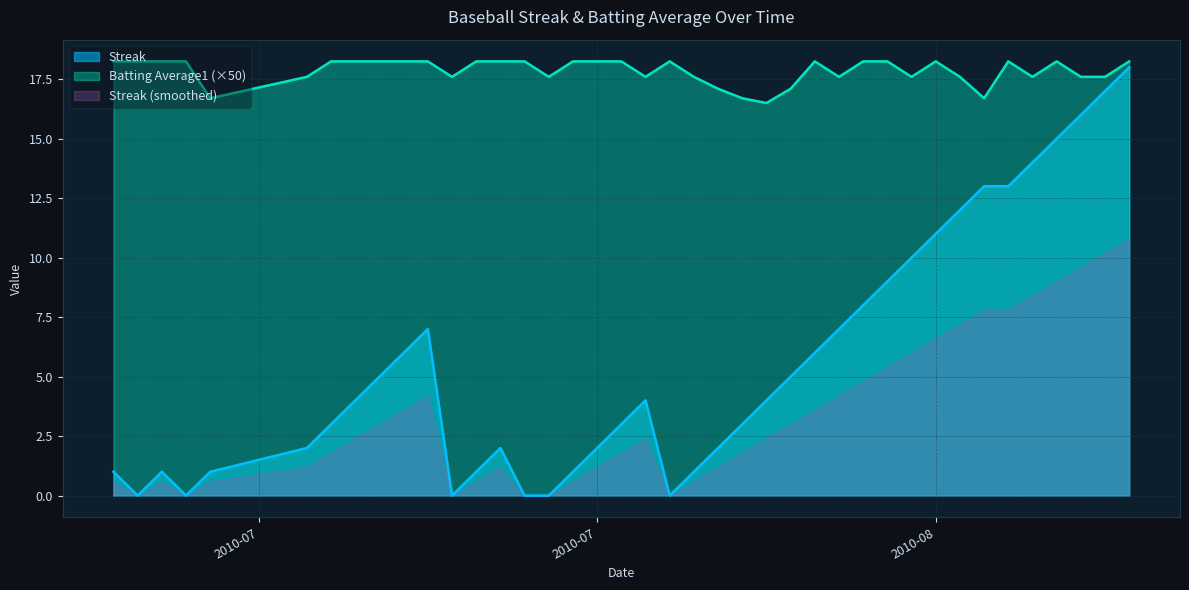

Which series has the largest range (max minus min)?

Streak